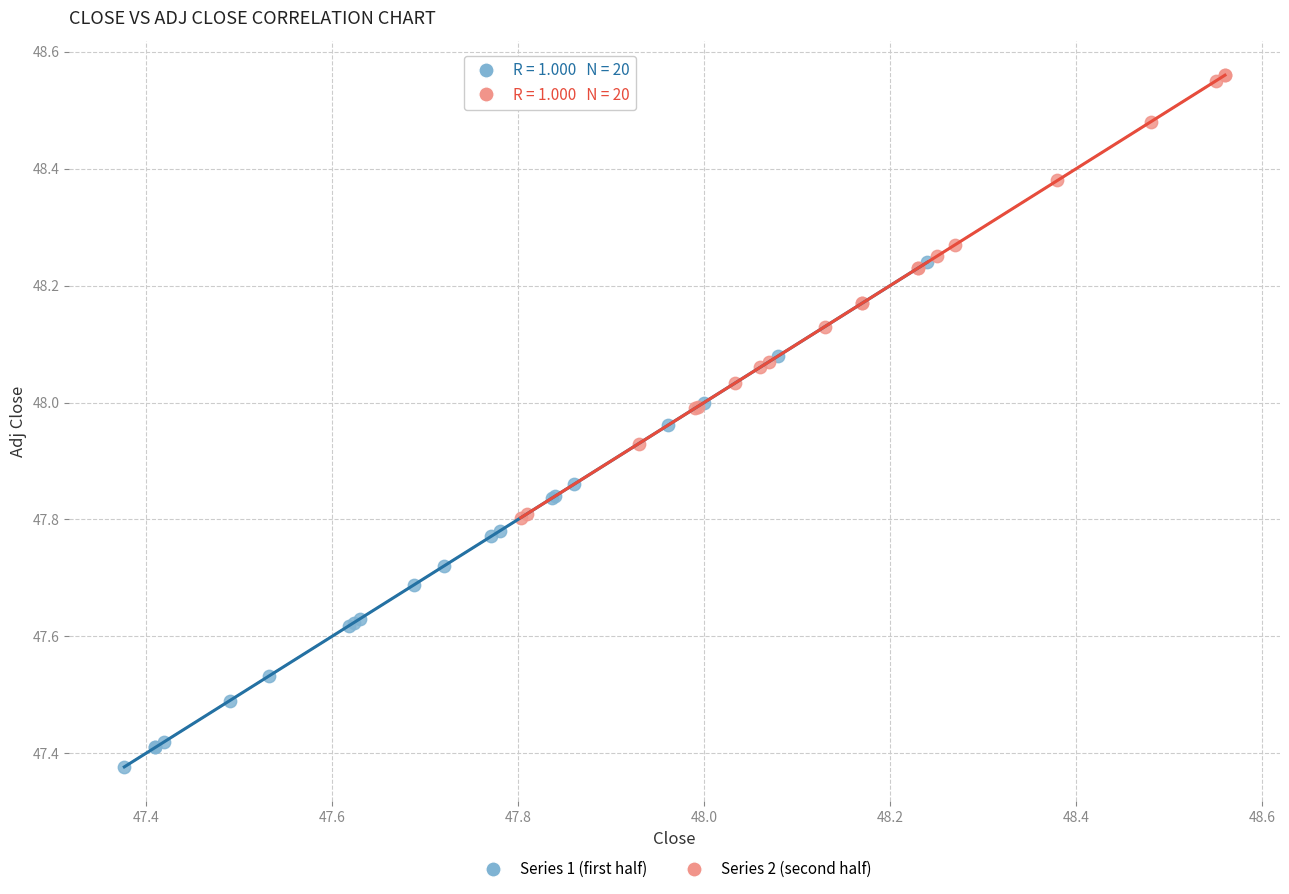

What are all the series names shown in the legend?

Series 1 (first half), Series 2 (second half)